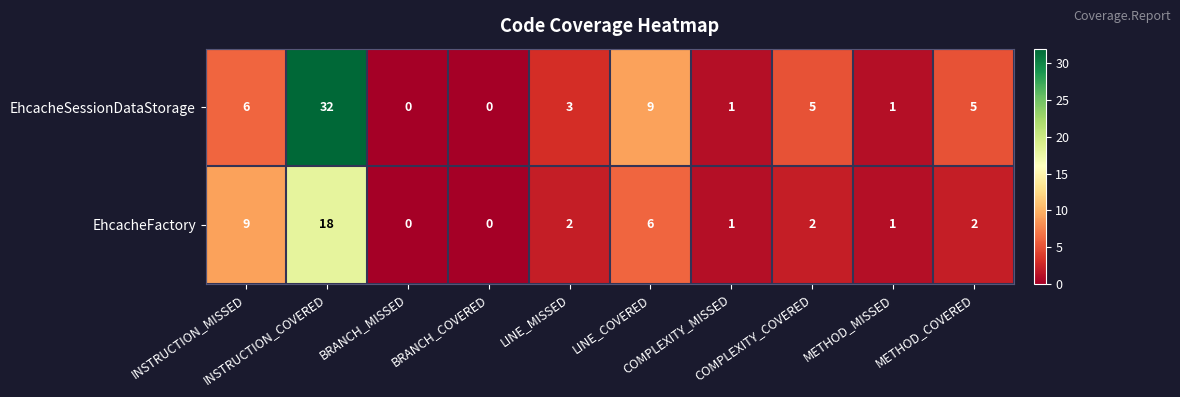

What is the sum of all EhcacheSessionDataStorage values?

62